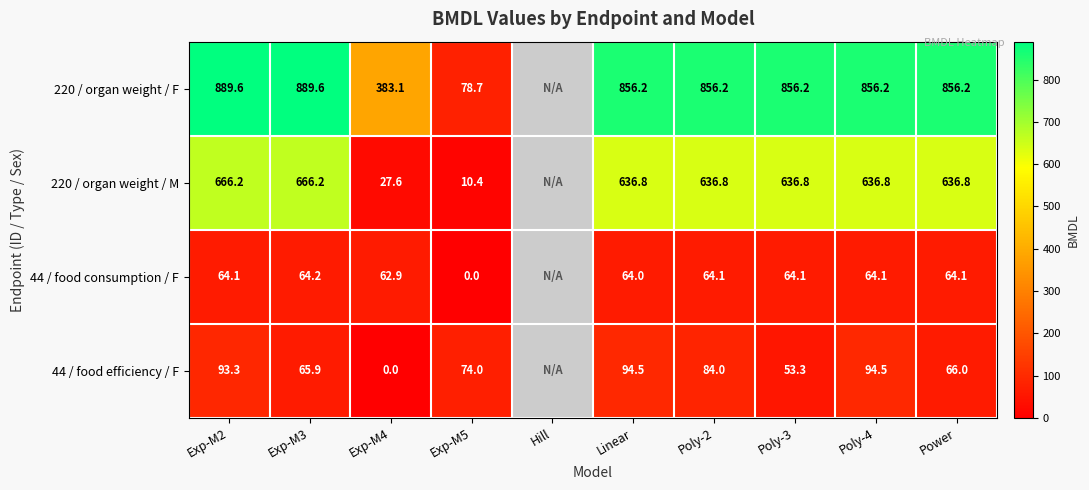

Is the value of 220 / organ weight / M at Poly-2 greater than the value of 44 / food consumption / F at Exp-M4?

Yes